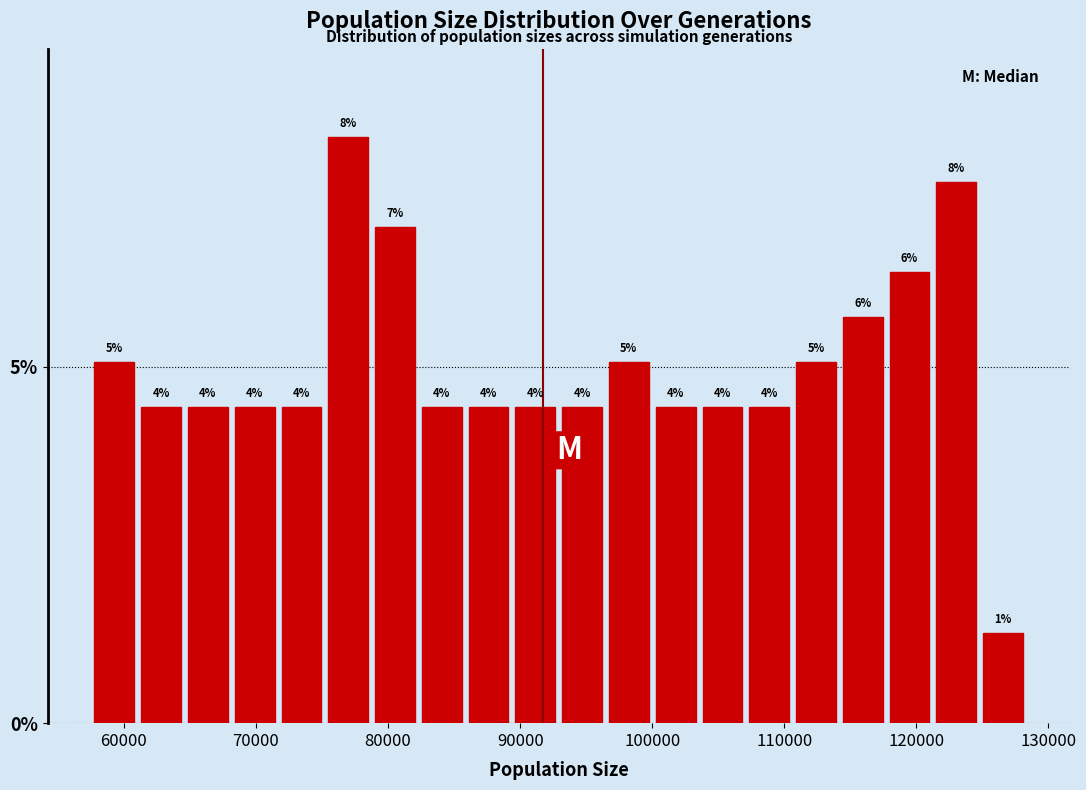

Around what value on the x-axis is the tallest bar? Give the approximate position of its centre, as read against the axis.

77000